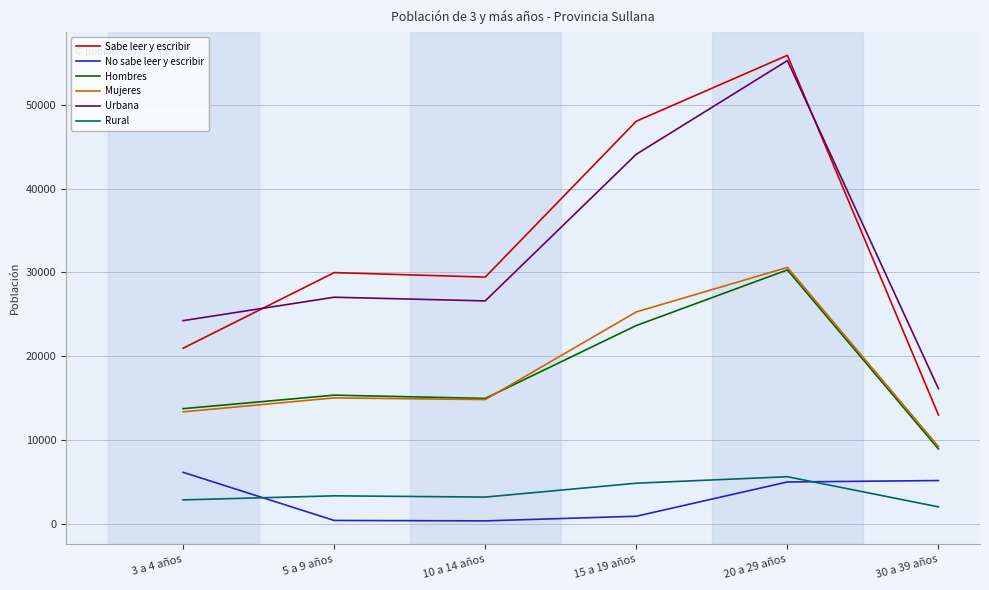

The value of Hombres at 20 a 29 años is 20653. True or false?

False